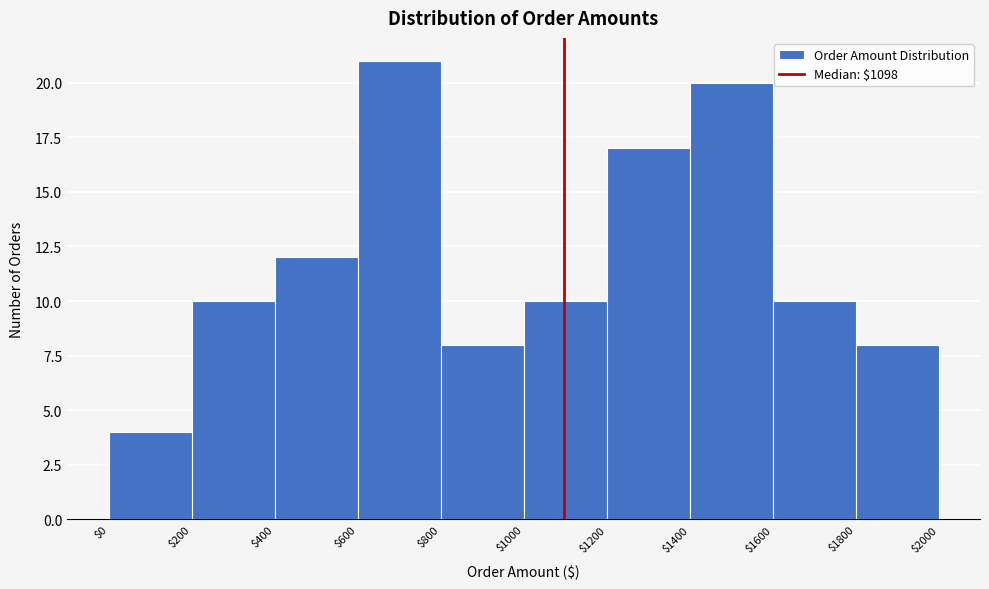

Reading left to right, transcribe this chart: for each bar, give the range it covers on the x-axis and its height. The values are not printed on the chart, so give them approximately, as read against the axis.

$0 to $200: 4
$200 to $400: 10
$400 to $600: 12
$600 to $800: 21
$800 to $1000: 8
$1000 to $1200: 10
$1200 to $1400: 17
$1400 to $1600: 20
$1600 to $1800: 10
$1800 to $2000: 8